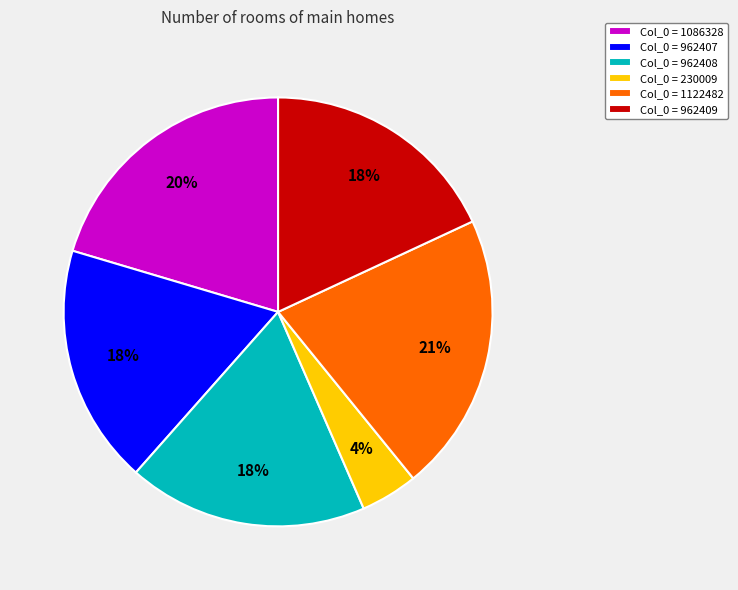

Is the sum of Col_0 = 962407 and Col_0 = 962409 greater than half?

No